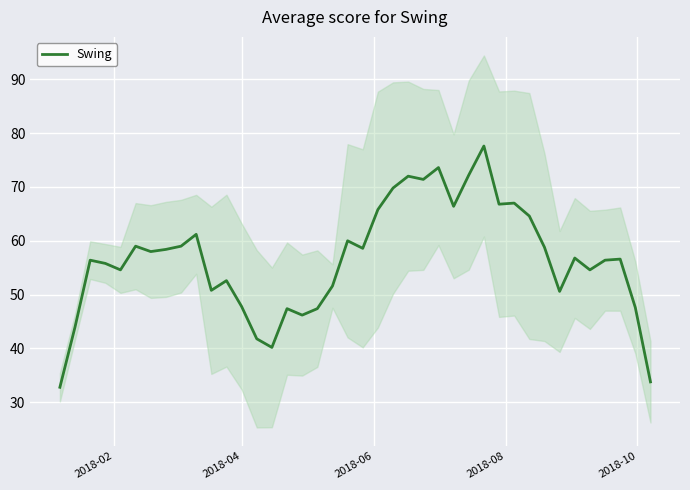

What is the maximum value for Swing?

77.6